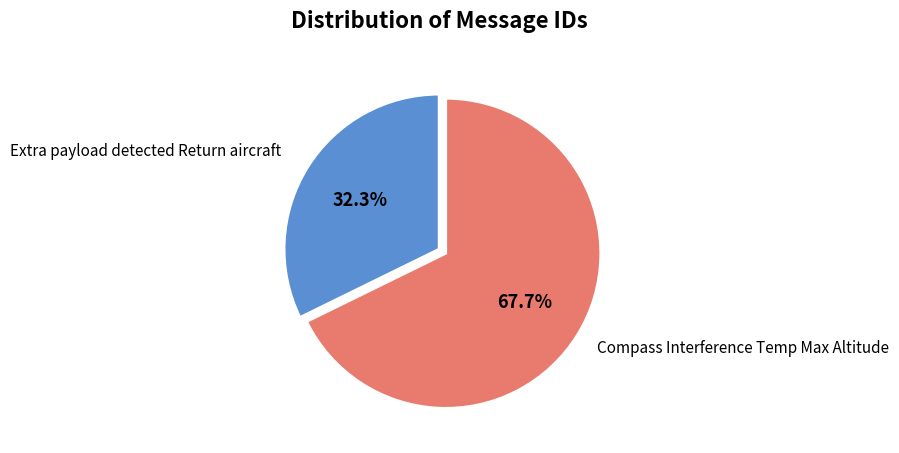

To the nearest percent, what is the difference between the largest and smallest slice percentages?

35%